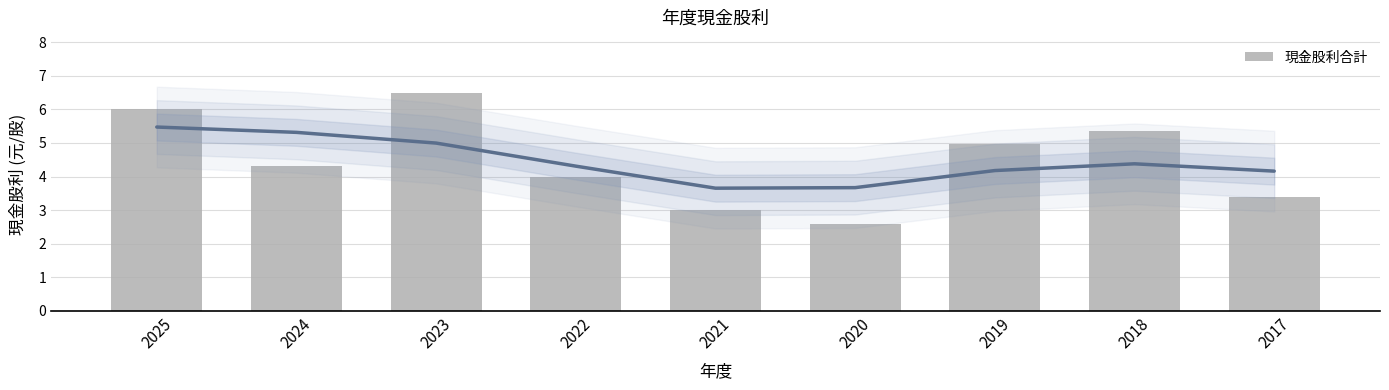

The value at 2023 is 4.5. True or false?

False